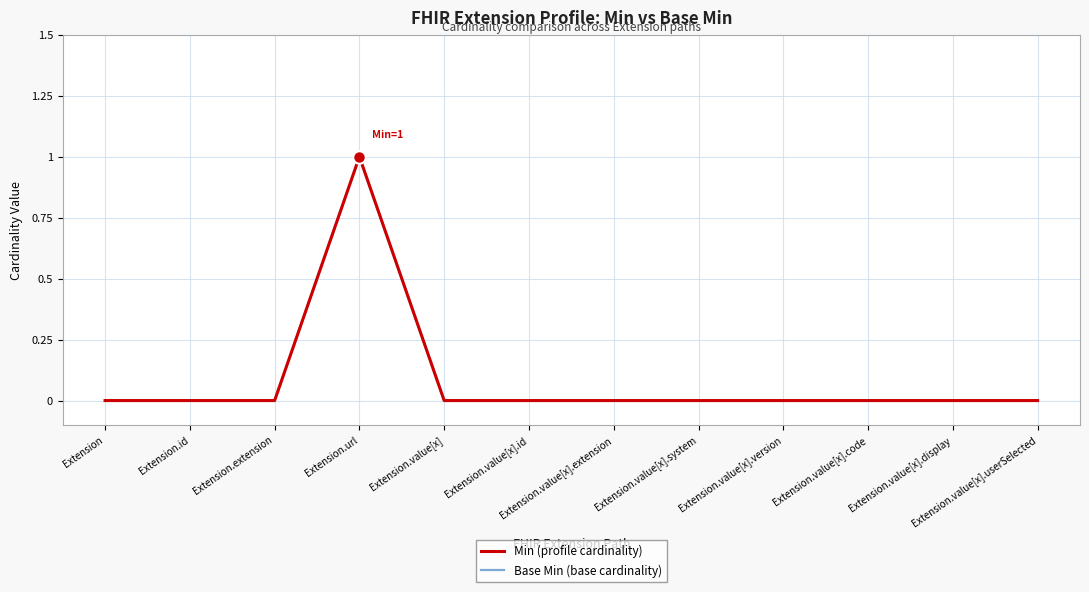

Which has a higher value, Extension.value[x].extension or Extension.value[x].code?

Extension.value[x].extension